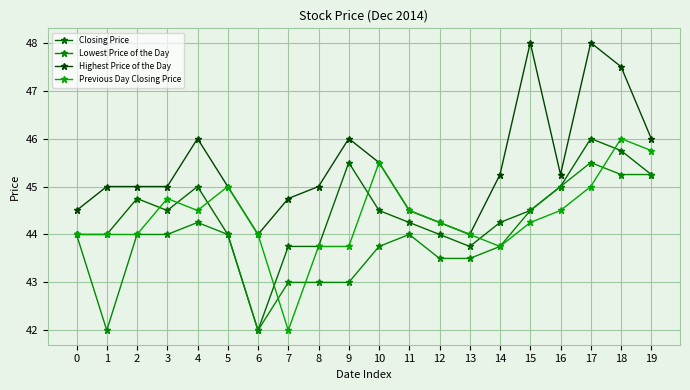

Is the value of Closing Price at 0 greater than the value of Lowest Price of the Day at 13?

Yes